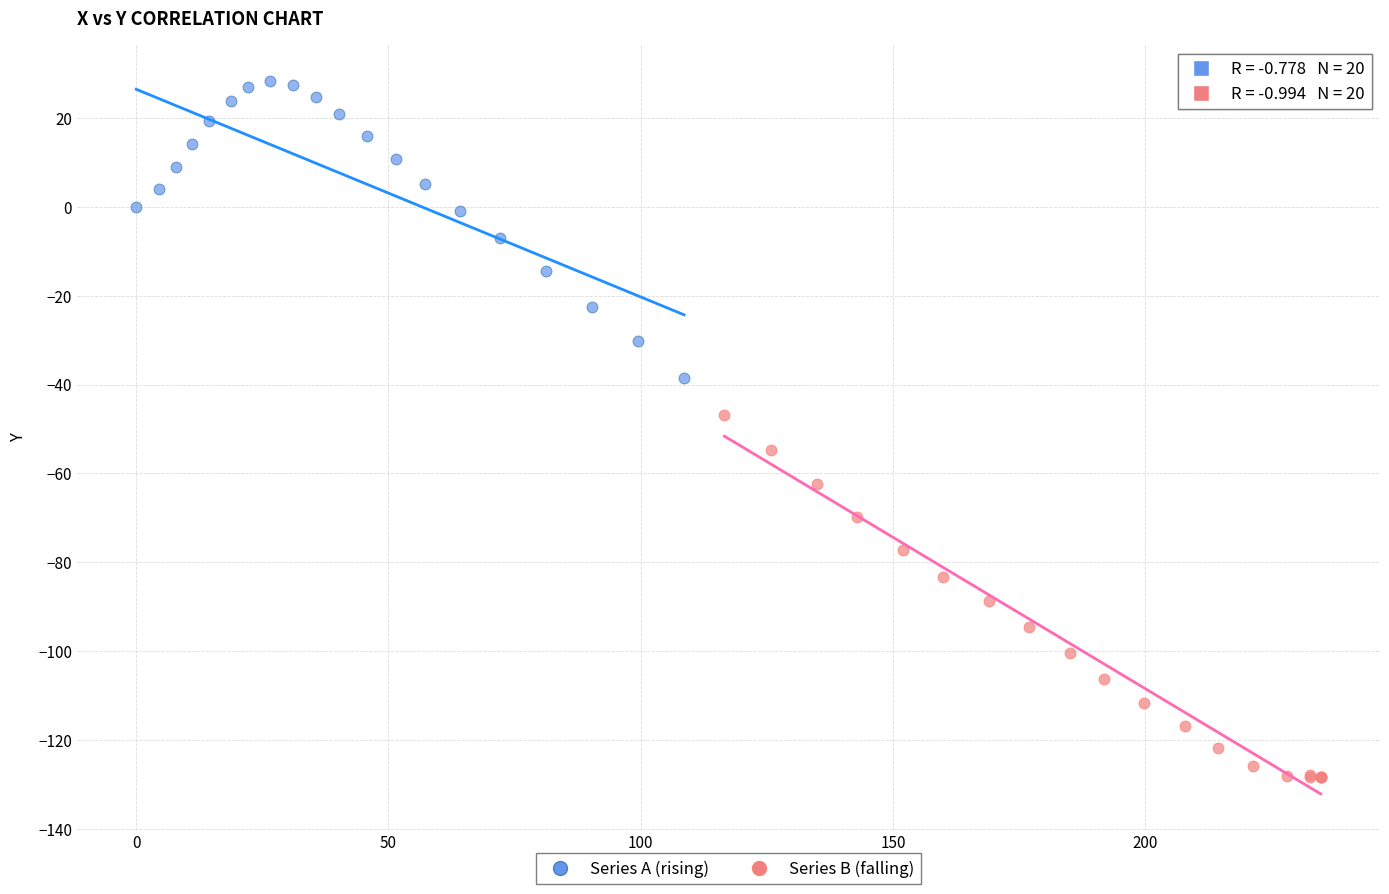

Which series has the widest spread of Y values?

Series B (falling)